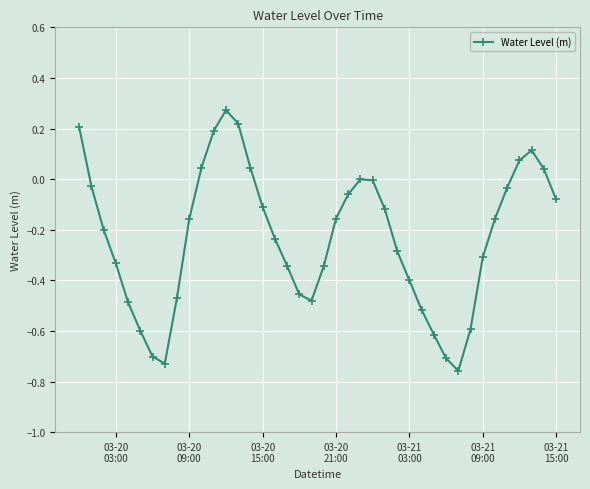

How many points are lower than both their immediate neighbors (excluding endpoints)?

3